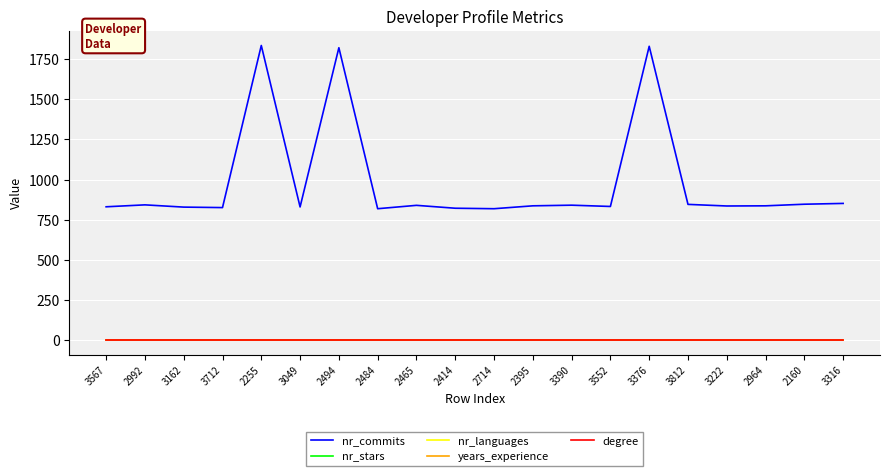

Which series has the widest spread of values?

nr_commits